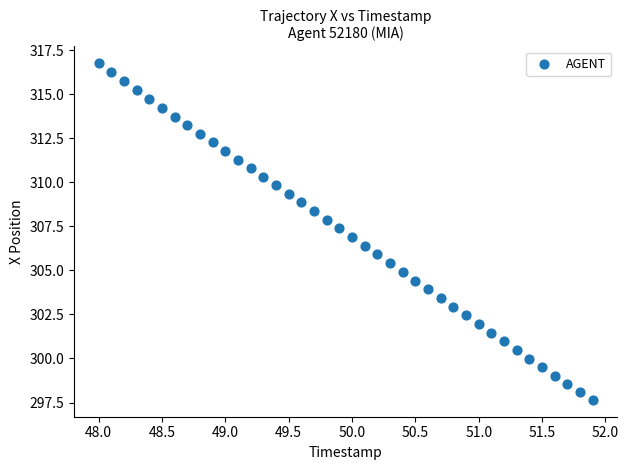

What is the range of X values (max minus min)?

3.9